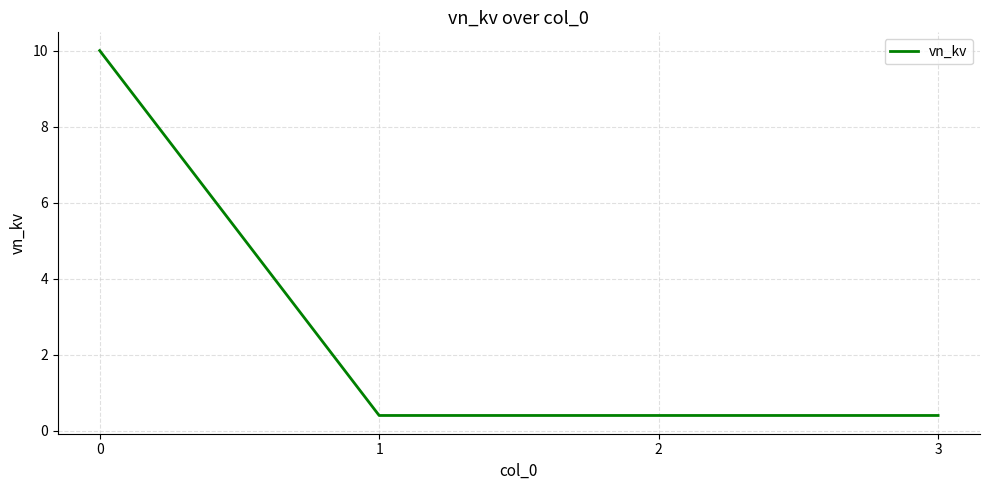

What is the change in value from 0 to 2?

-9.6